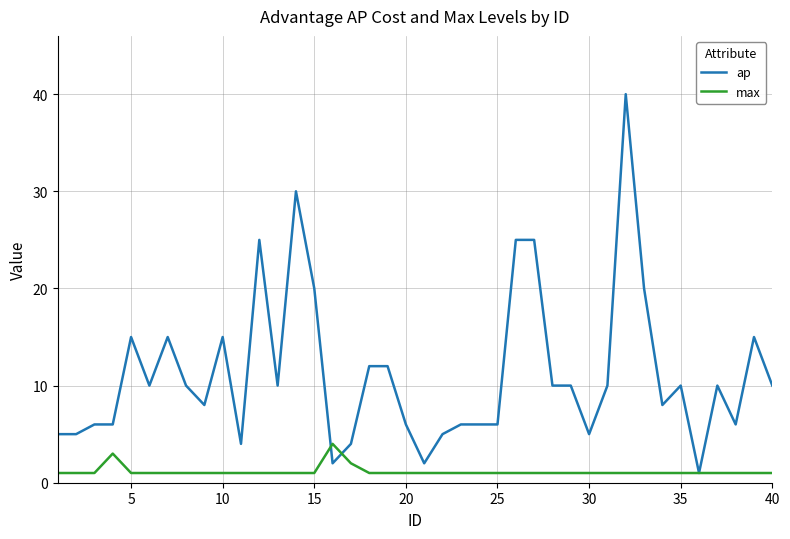

Reading left to right, transcribe all the data shown in this chart.

ap: 5	5	6	6	15	10	15	10	8	15	4	25	10	30	20	2	4	12	12	6	2	5	6	6	6	25	25	10	10	5	10	40	20	8	10	1	10	6	15	10
max: 1	1	1	3	1	1	1	1	1	1	1	1	1	1	1	4	2	1	1	1	1	1	1	1	1	1	1	1	1	1	1	1	1	1	1	1	1	1	1	1